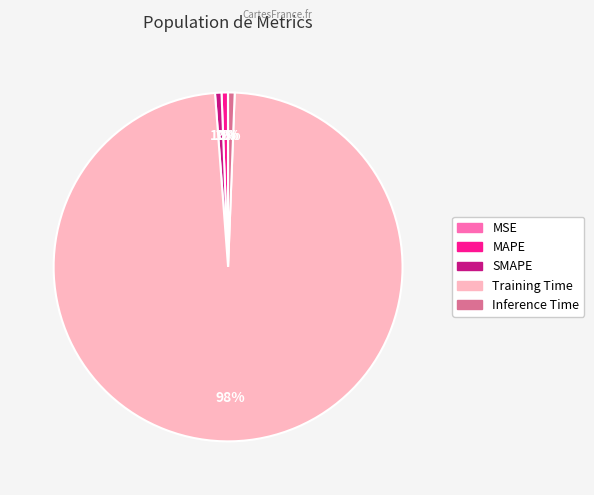

Combined, do MAPE and Training Time account for over 50%?

Yes